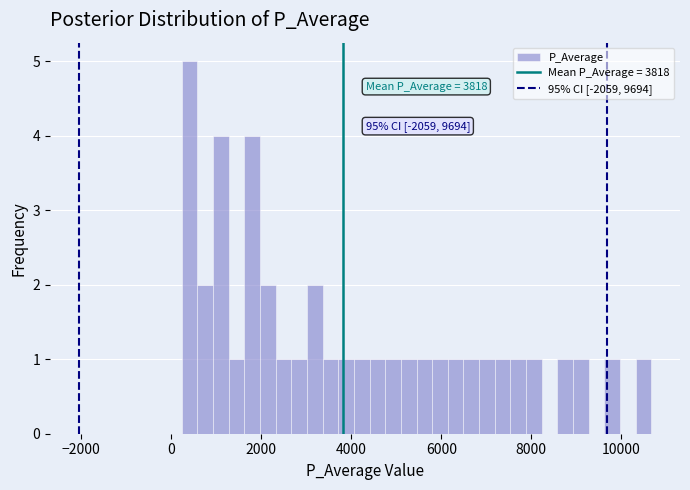

Around what value on the x-axis is the tallest bar? Give the approximate position of its centre, as read against the axis.

400